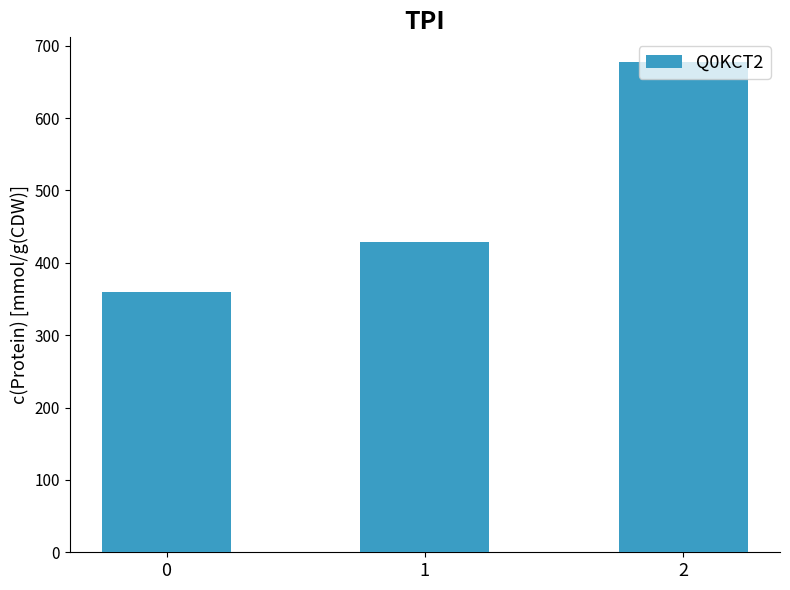

Rank the categories by value from highest to lowest.

2, 1, 0